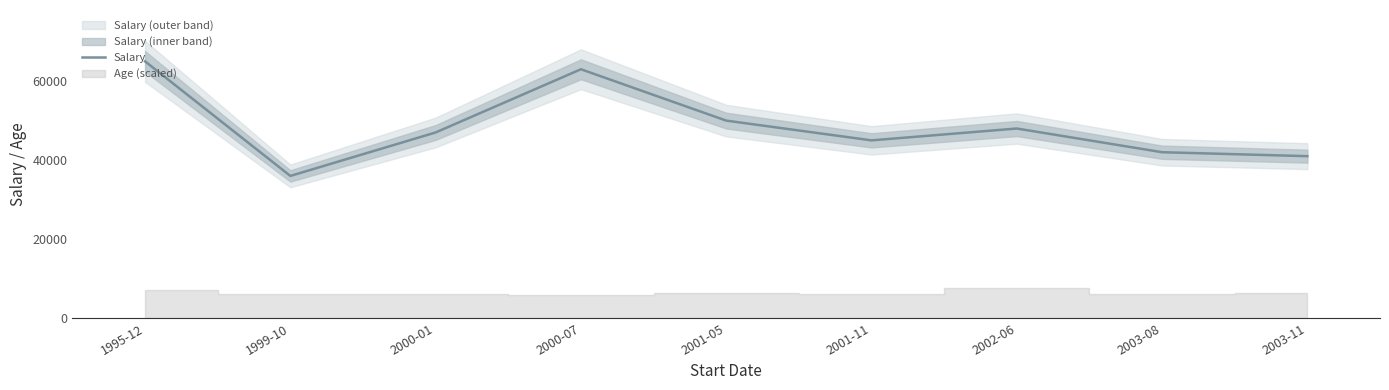

What is the label of the 9th point from the left?

2003-11